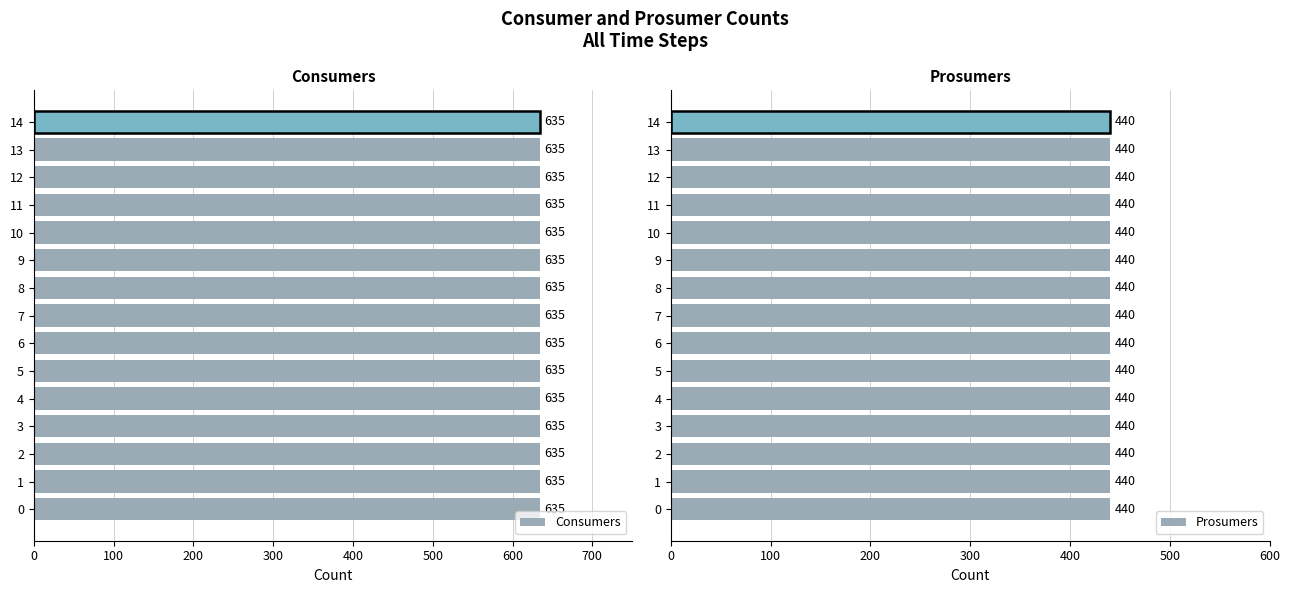

List the series in order of their peak value, lowest first.

Prosumers, Consumers